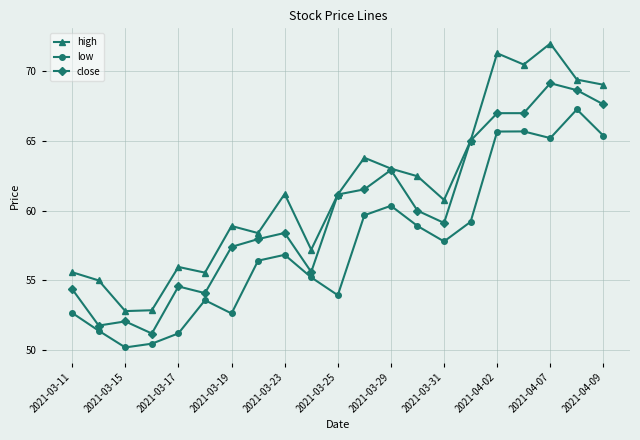

How many lines are shown in the chart?

3